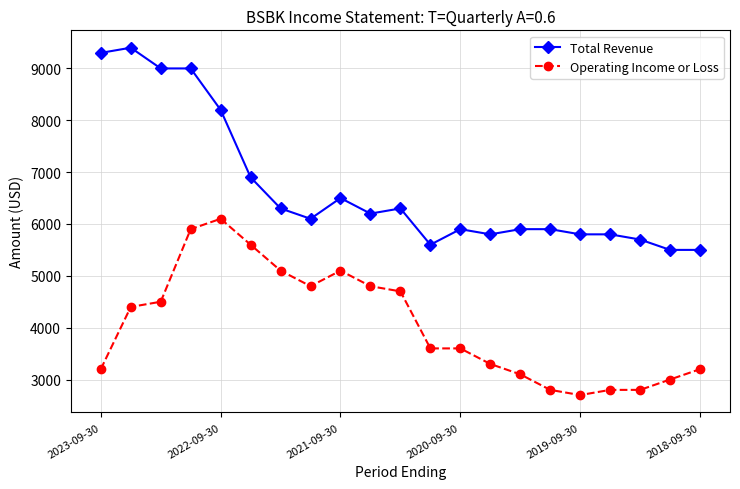

List the series in order of their overall mean, lowest first.

Operating Income or Loss, Total Revenue